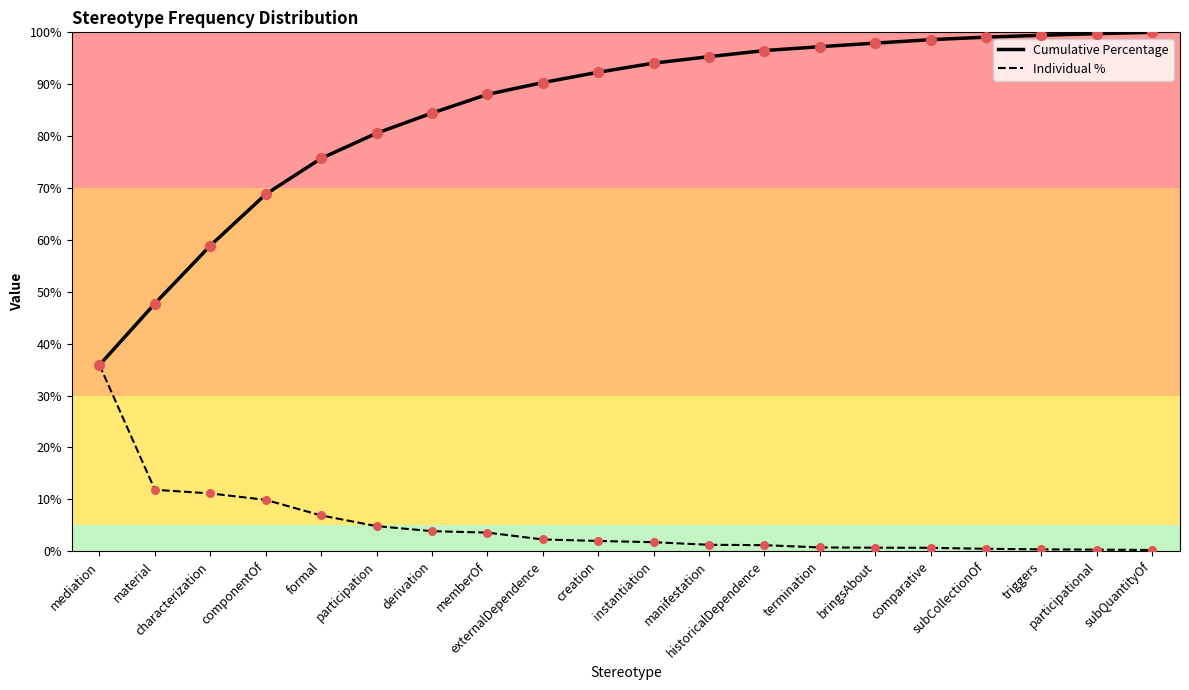

Which series has the largest total across all categories?

Cumulative Percentage